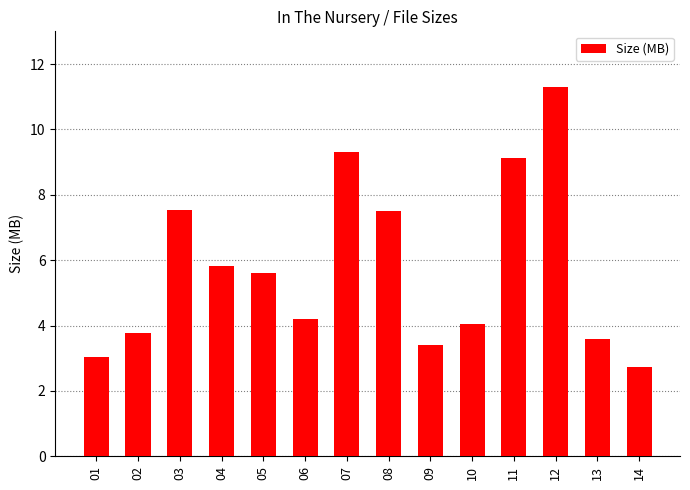

At which category does the chart reach its minimum across all series?

14